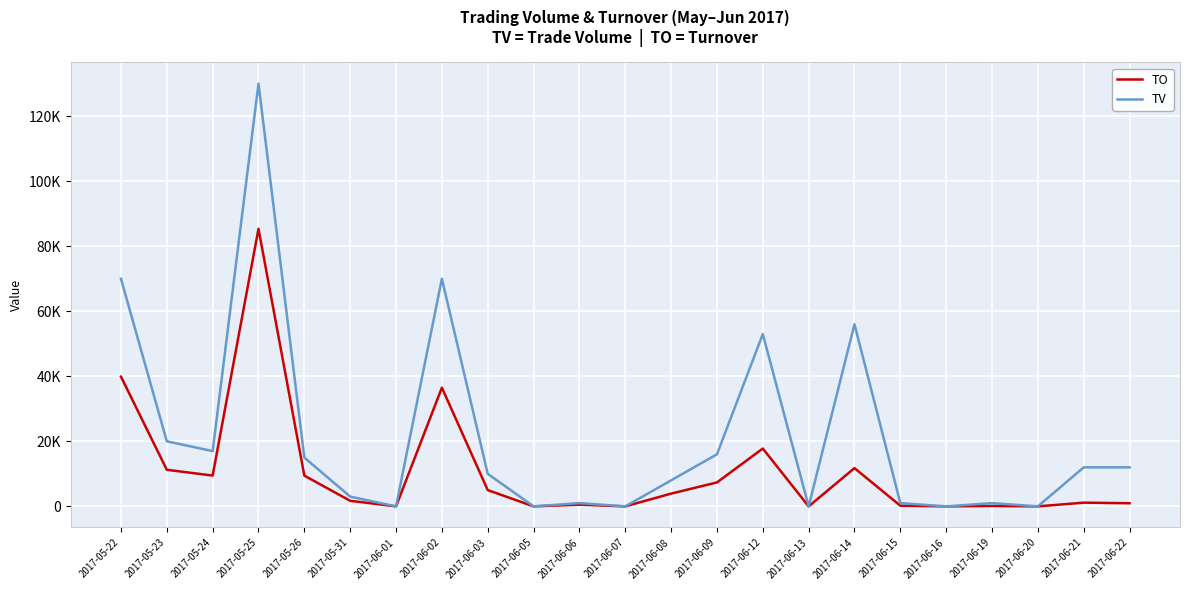

Is this an area chart (filled region under the line)?

No